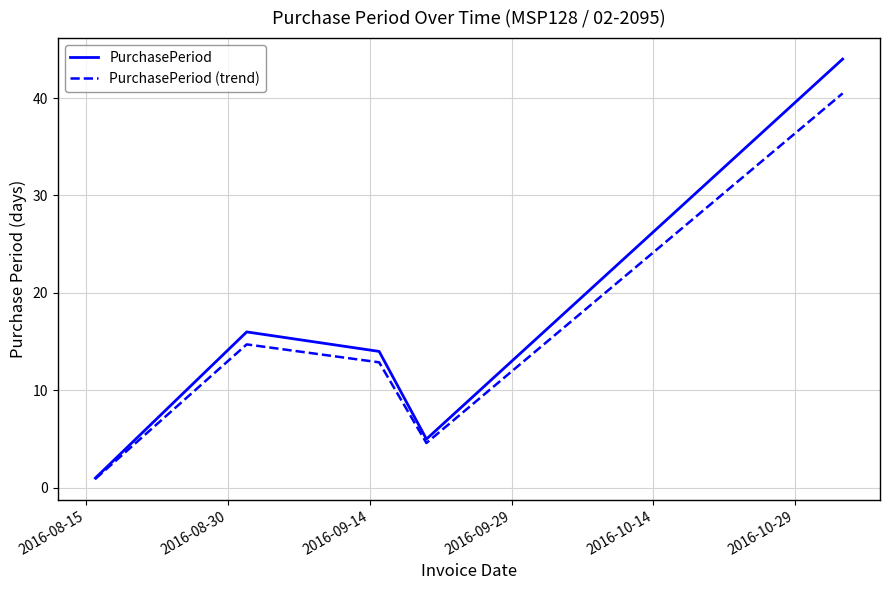

List the series in order of their peak value, lowest first.

PurchasePeriod (trend), PurchasePeriod